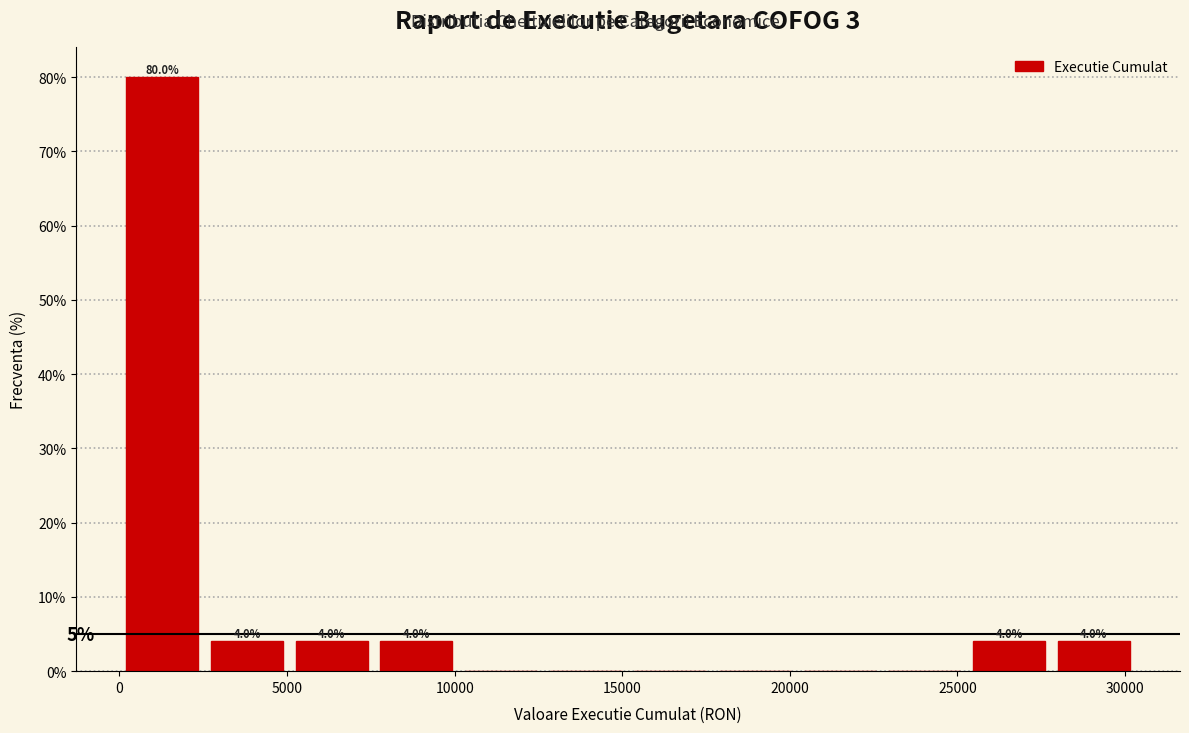

Over which range of the x-axis is the bar tallest?

0 to 2500